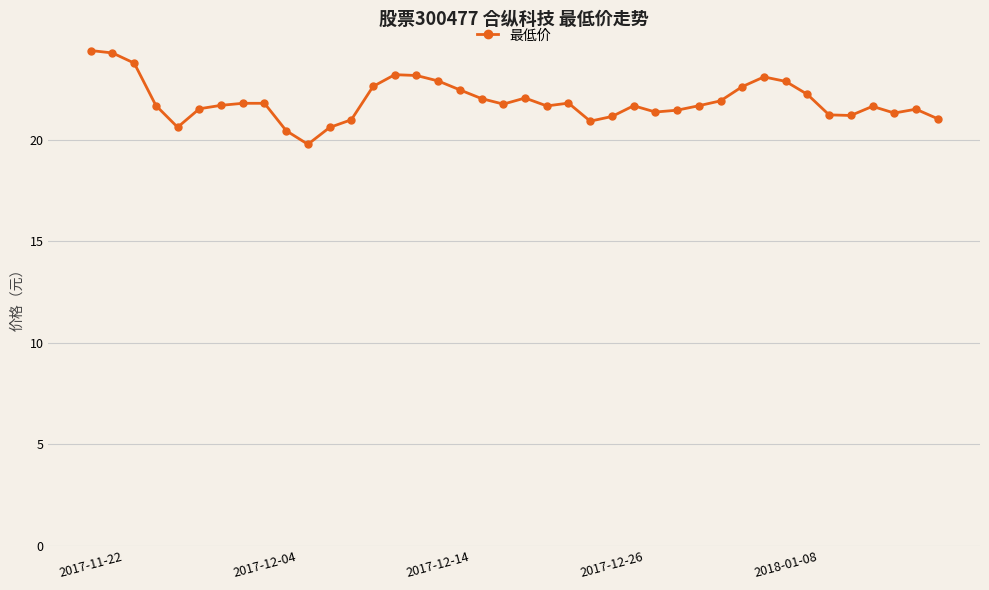

What is the smallest value displayed?

19.8